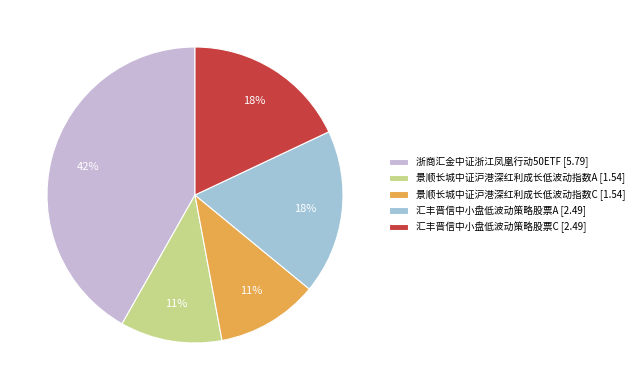

What percentage is the 汇丰晋信中小盘低波动策略股票A slice, to the nearest percent?

18%